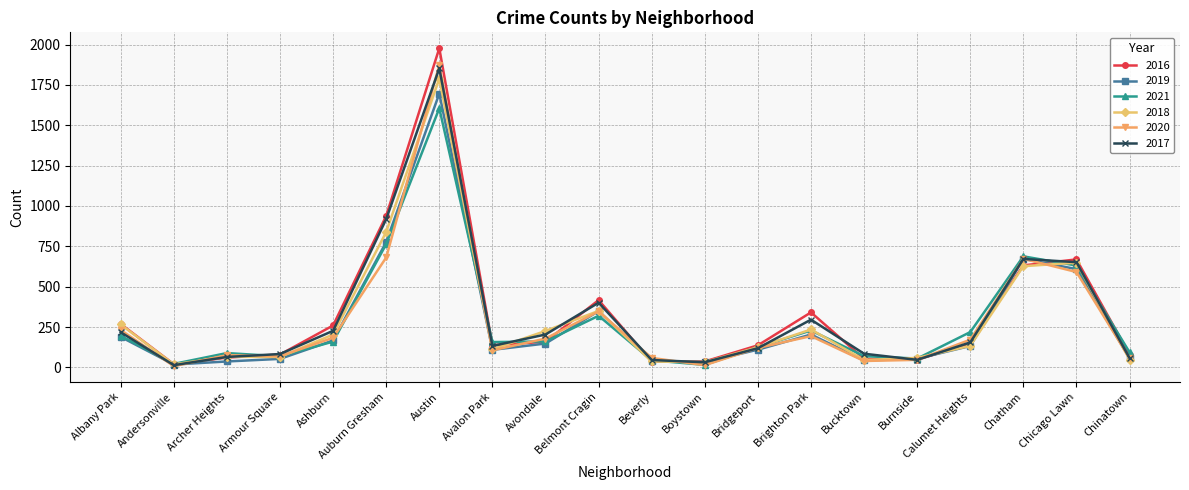

At which label is 2018 closest to 904?

Auburn Gresham